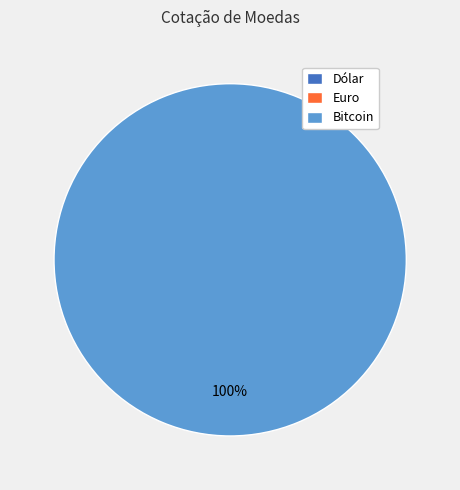

What is the smallest slice in the pie chart?

Dólar